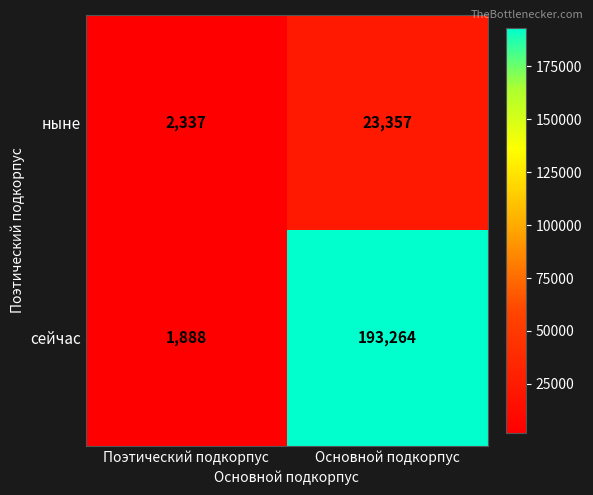

How many distinct data groups are displayed?

2